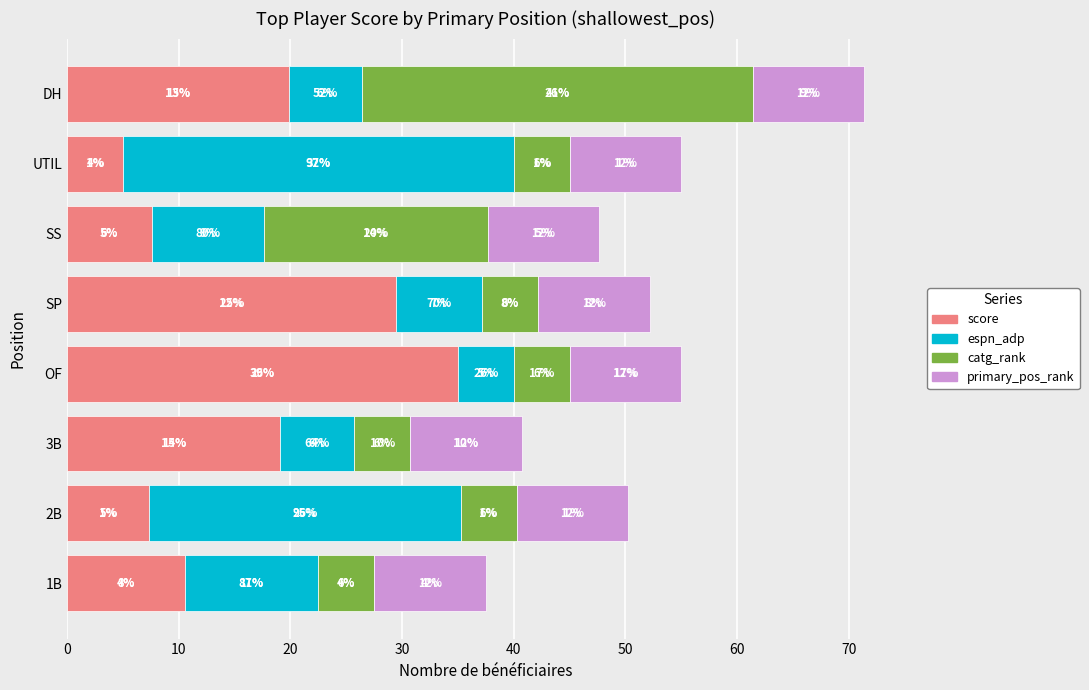

What are all the series names shown in the legend?

score, espn_adp, catg_rank, primary_pos_rank